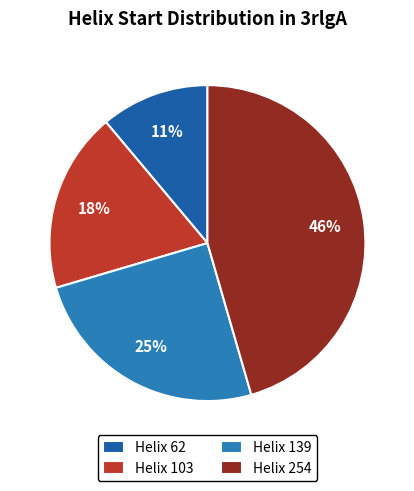

What is the largest slice in the pie chart?

Helix 254